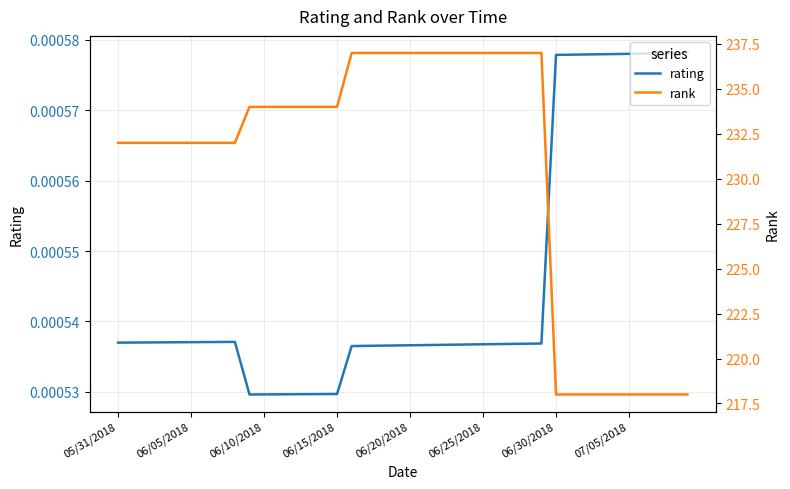

True or false: rank has a value of 101.4 at 23.

False